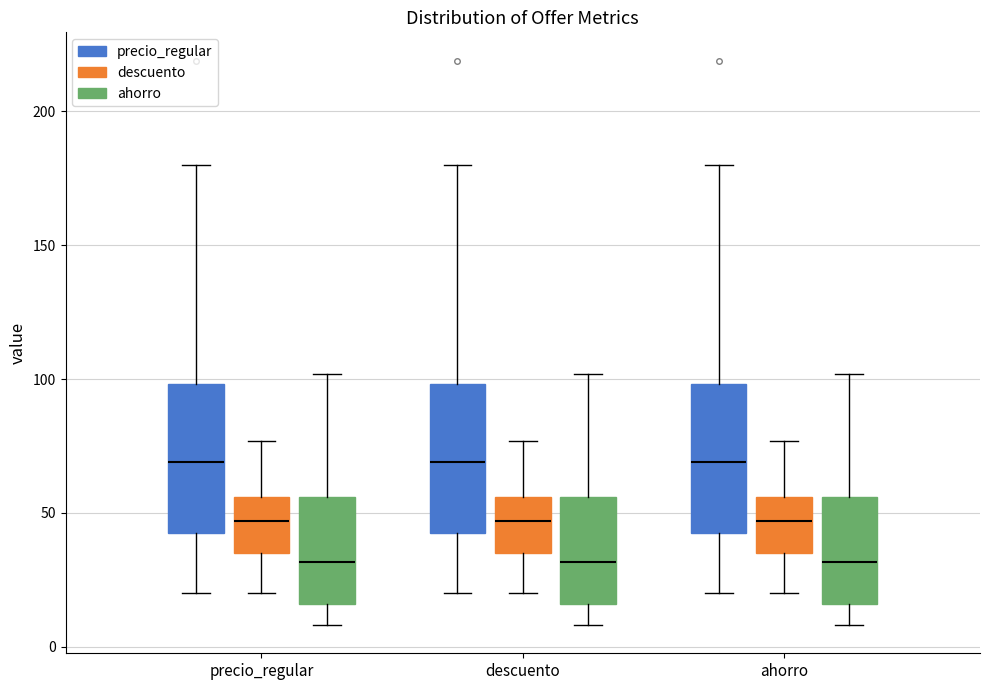

Reading left to right, transcribe this box plot: for each box, give where its median line is, the range the box spans, and where its two whiskers end, as read against the y-axis. The values are not printed on the chart, so give them approximately, as read against the axis.

precio_regular (precio_regular): median 70, box 45 to 100, whiskers 20 to 180
precio_regular (descuento): median 45, box 35 to 55, whiskers 20 to 75
precio_regular (ahorro): median 30, box 15 to 55, whiskers 10 to 100
descuento (precio_regular): median 70, box 45 to 100, whiskers 20 to 180
descuento (descuento): median 45, box 35 to 55, whiskers 20 to 75
descuento (ahorro): median 30, box 15 to 55, whiskers 10 to 100
ahorro (precio_regular): median 70, box 45 to 100, whiskers 20 to 180
ahorro (descuento): median 45, box 35 to 55, whiskers 20 to 75
ahorro (ahorro): median 30, box 15 to 55, whiskers 10 to 100